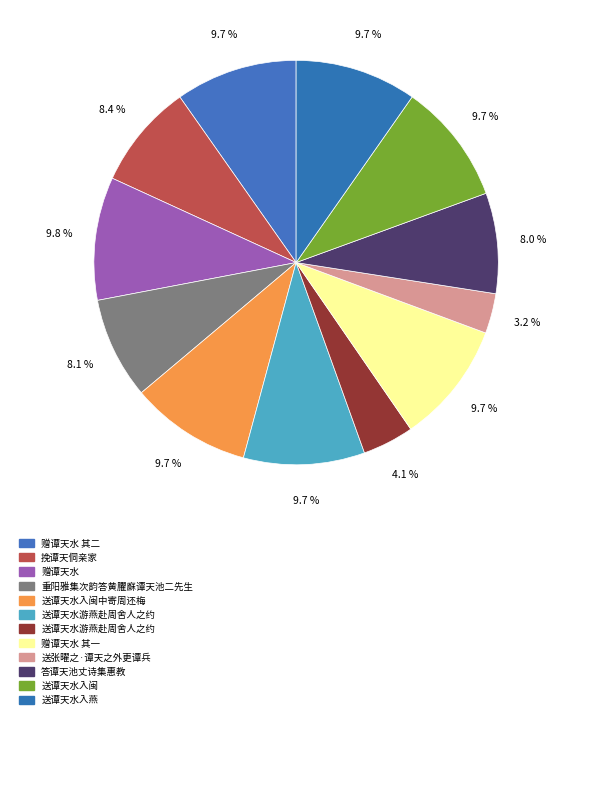

To the nearest percent, what is the difference between the largest and smallest slice percentages?

7%